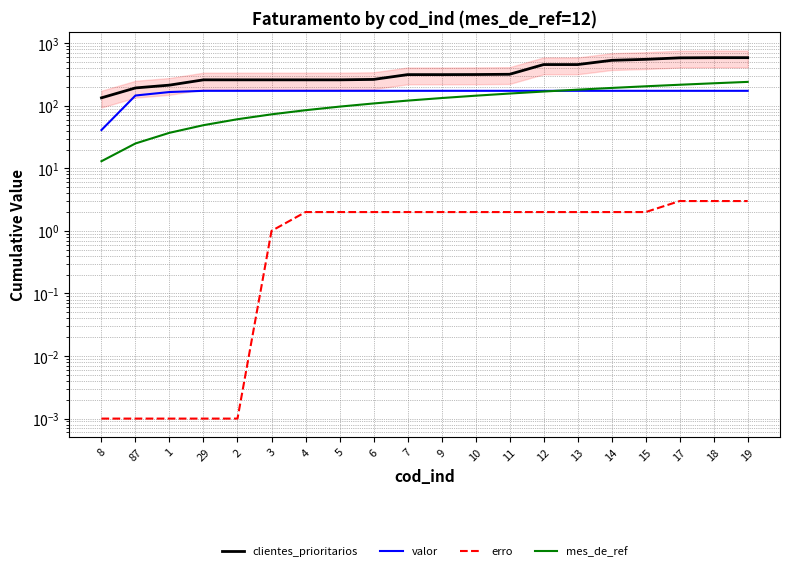

How many distinct data groups are displayed?

4